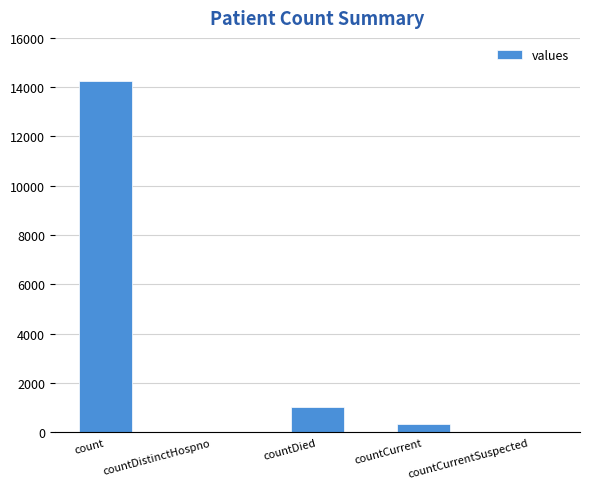

Which category has the highest value across all series?

count